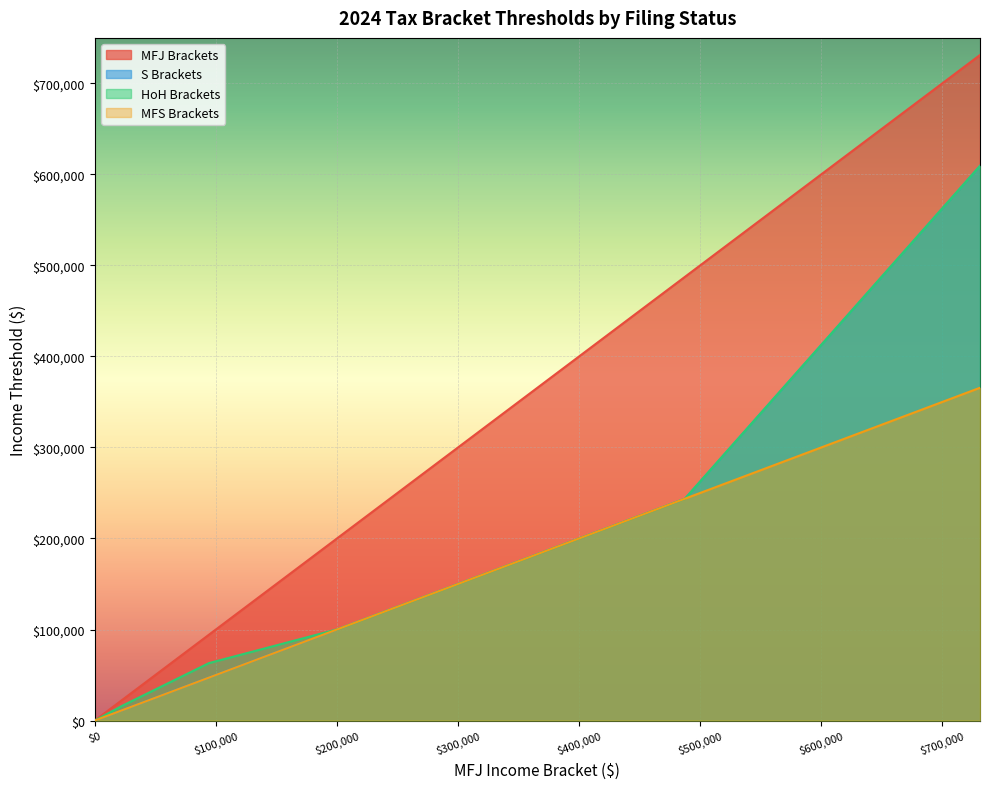

Between which two adjacent categories do HoH Brackets and S Brackets first intersect?

94300 and 201050